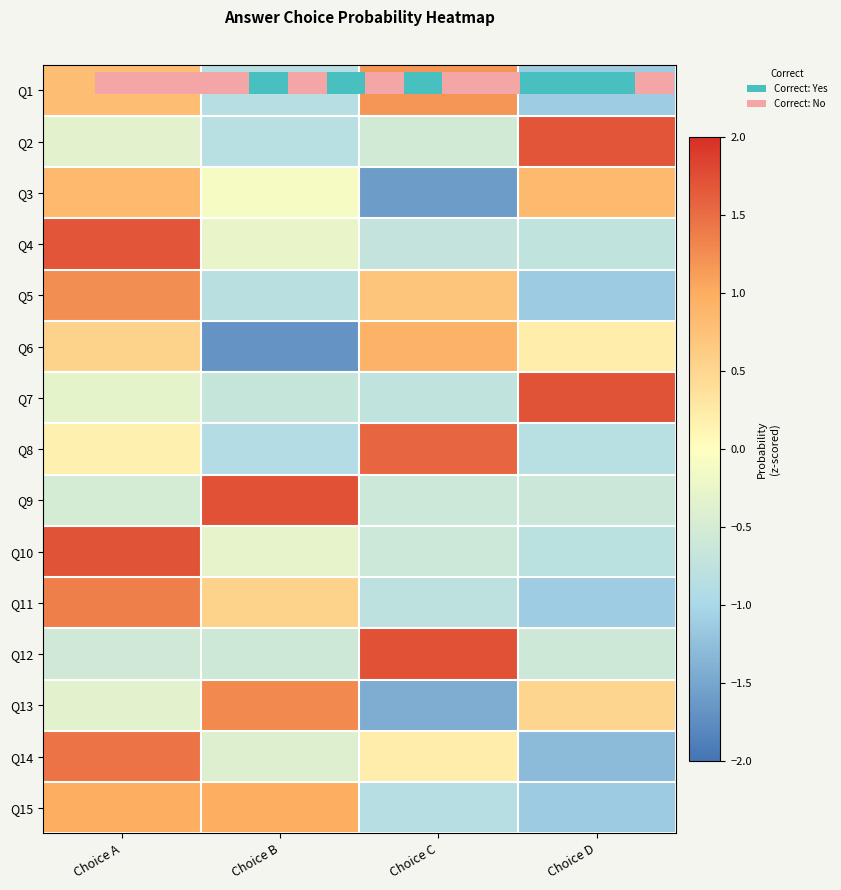

List the series in order of their peak value, lowest first.

Q3, Q6, Q15, Q1, Q5, Q13, Q11, Q14, Q8, Q4, Q2, Q10, Q7, Q9, Q12